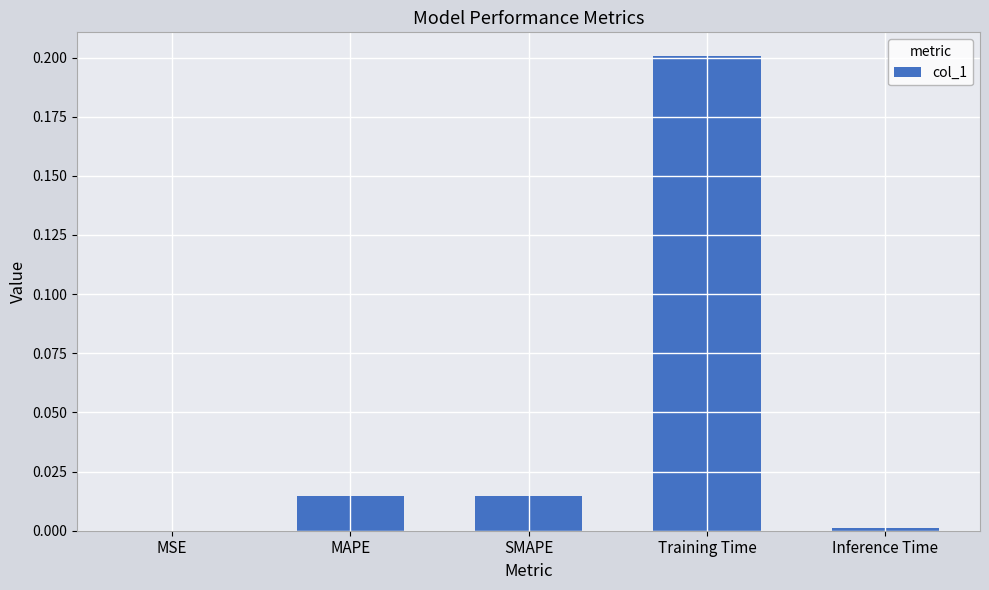

What is the maximum value shown in the chart?

0.2